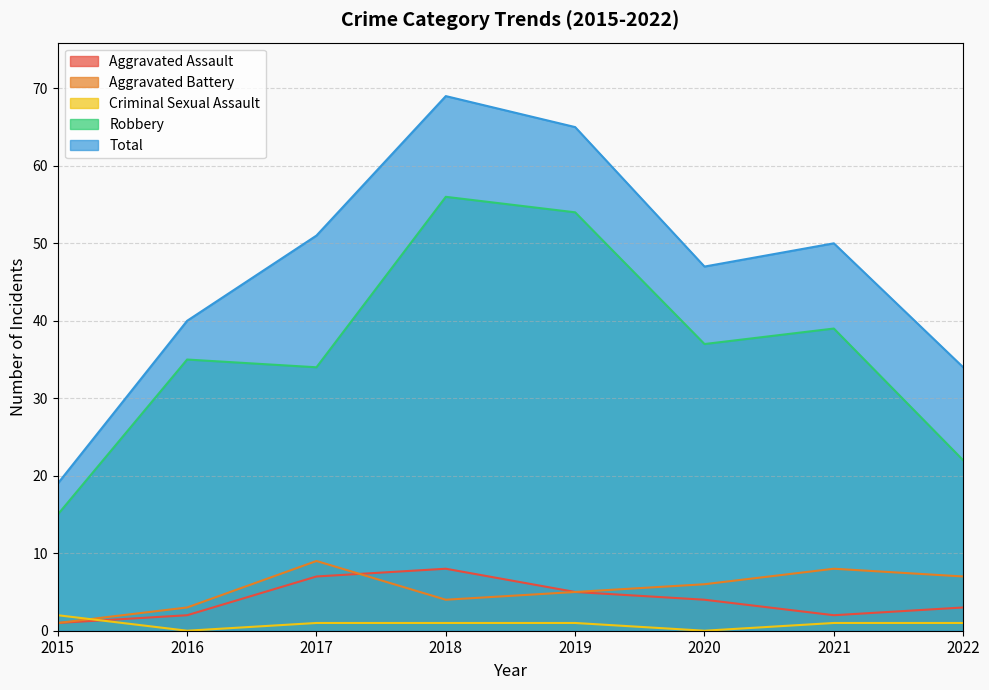

How many lines are shown in the chart?

5